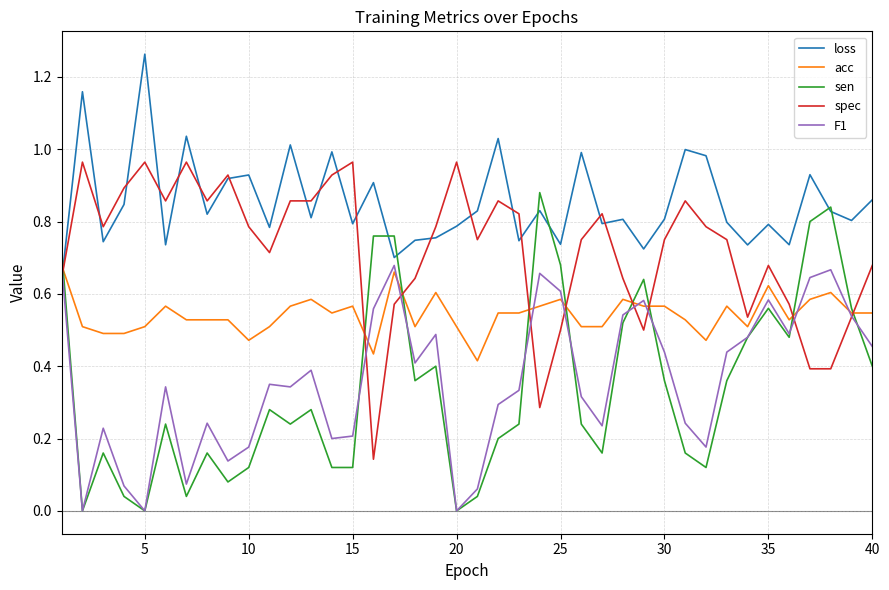

Which series has the largest range (max minus min)?

sen